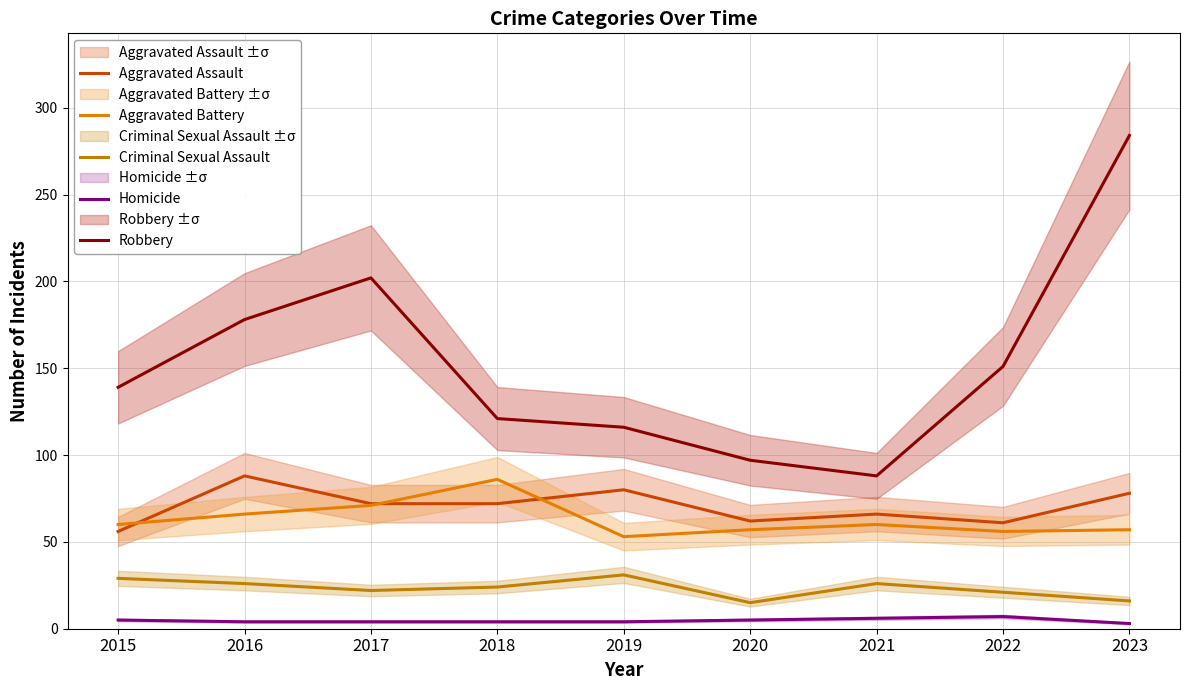

What is the difference between the maximum and minimum values in the Criminal Sexual Assault series?

16